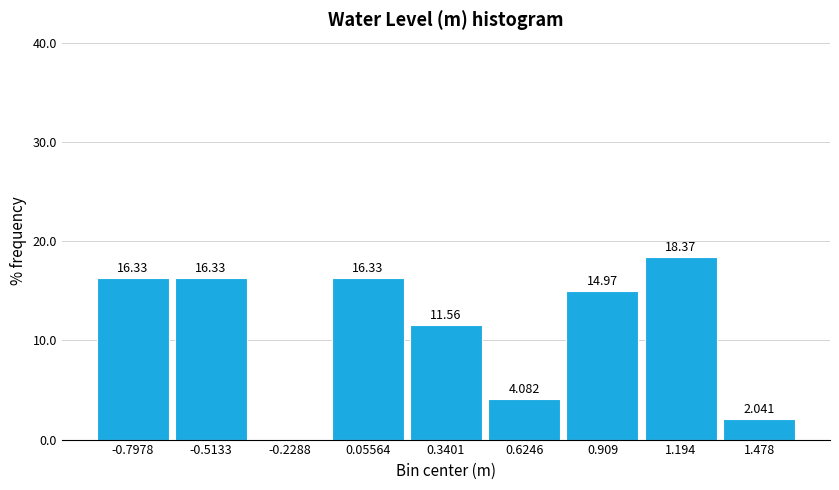

Which range on the x-axis has the tallest bar?

1.05 to 1.35